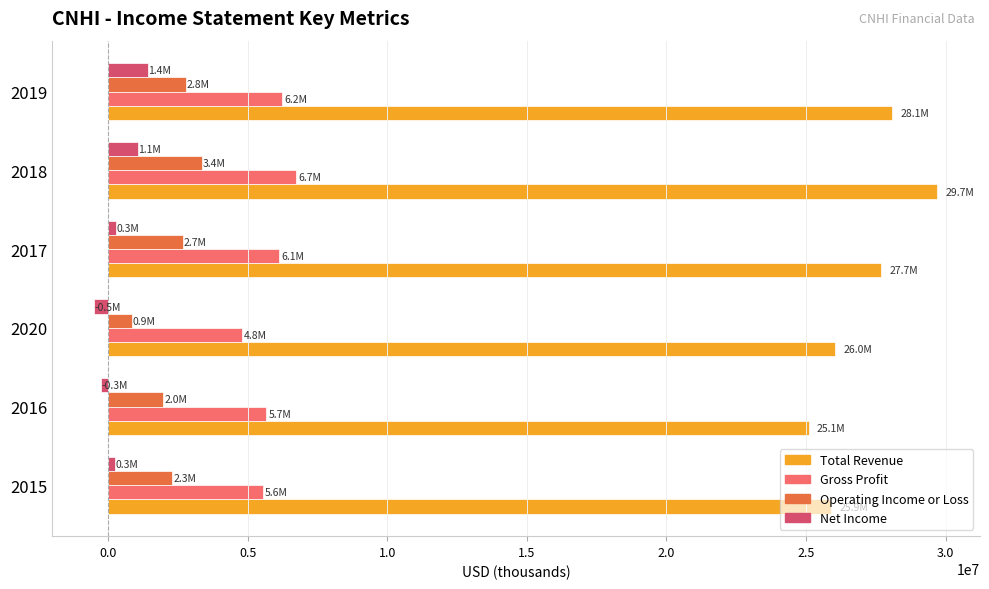

What is the smallest value displayed?

-493000